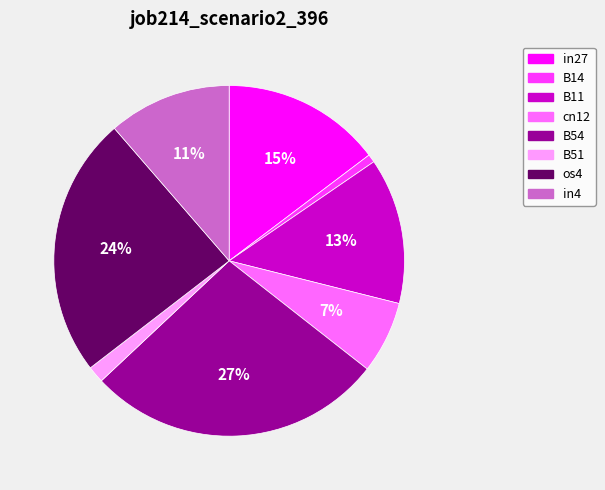

To the nearest percent, what percentage of the pie is B14?

1%